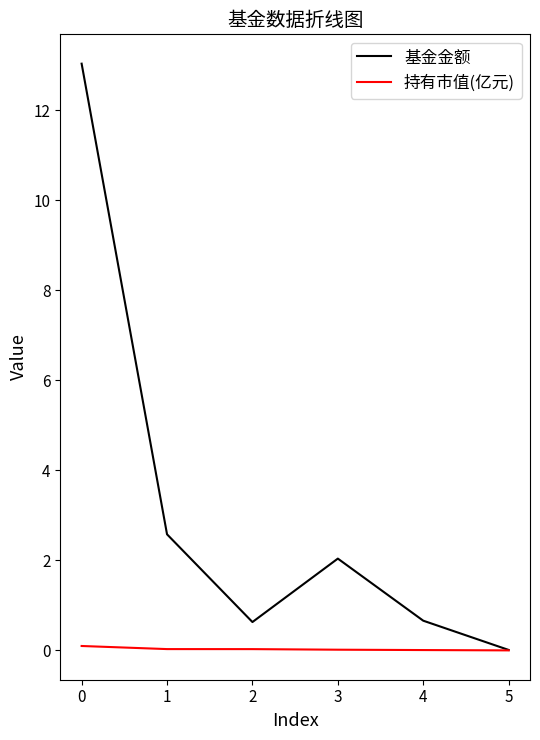

At 2, list the series in order from largest to smallest.

基金金额, 持有市值(亿元)